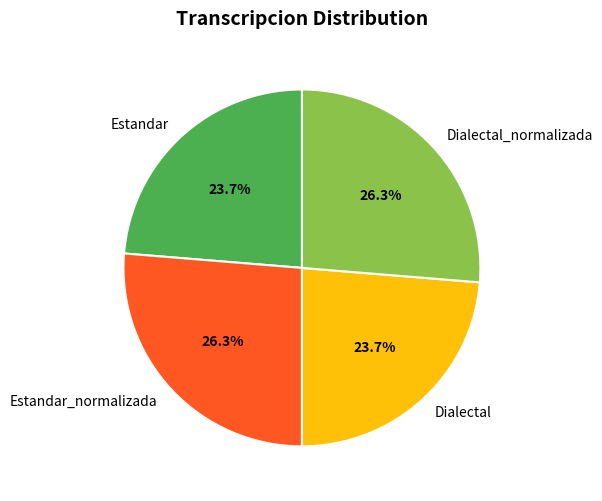

What percentage do Estandar_normalizada and Estandar together represent?

50.0%